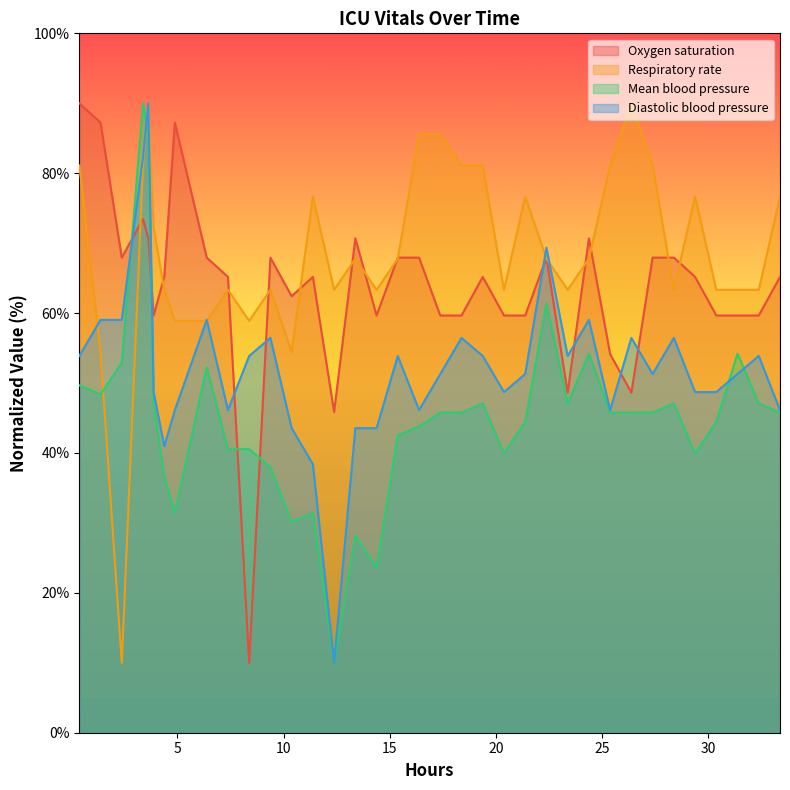

What is the minimum value for Respiratory rate?

10.0